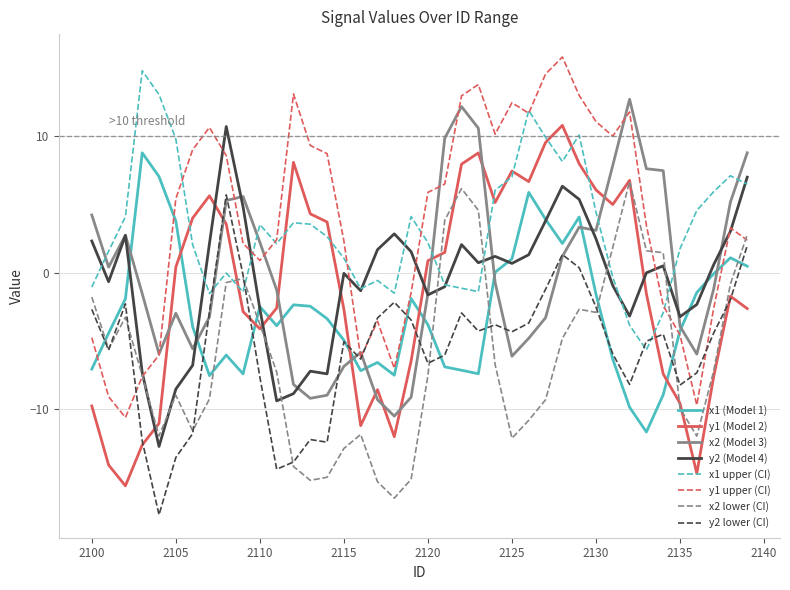

True or false: x1 upper (CI) and x1 (Model 1) intersect in this chart.

False